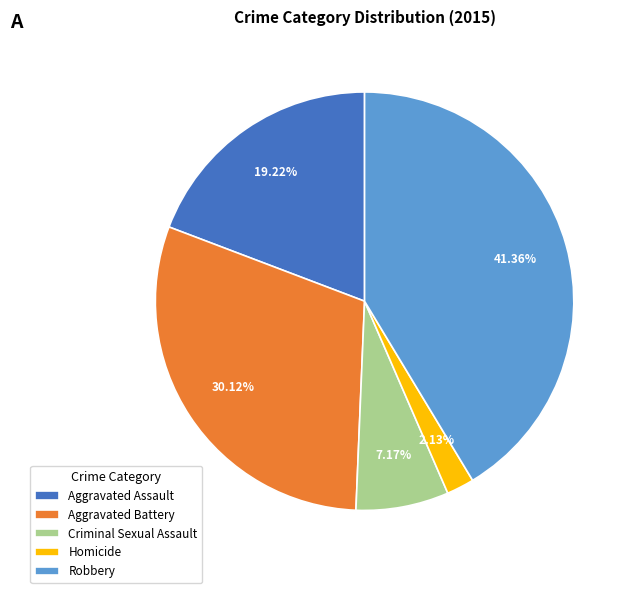

Which category has the biggest portion of the pie?

Robbery